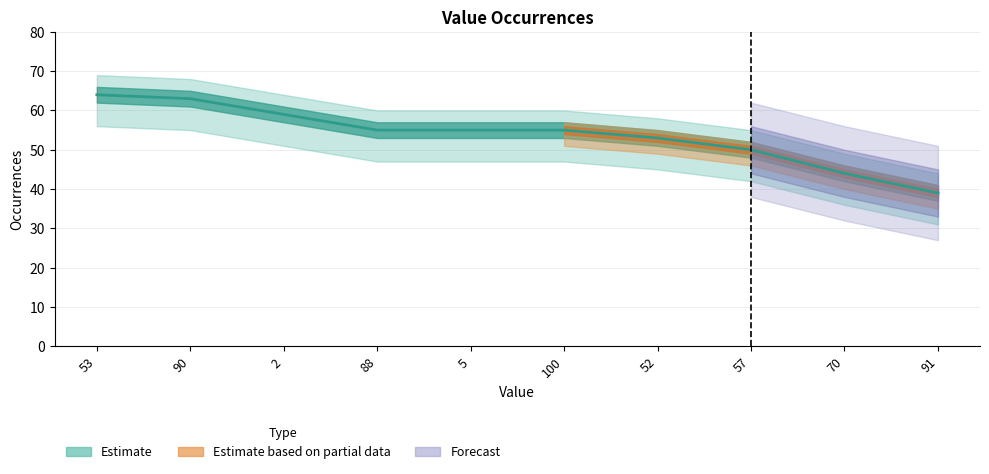

Reading left to right, extract all data points from this chart.

53=64	90=63	2=59	88=55	5=55	100=55	52=53	57=50	70=44	91=39